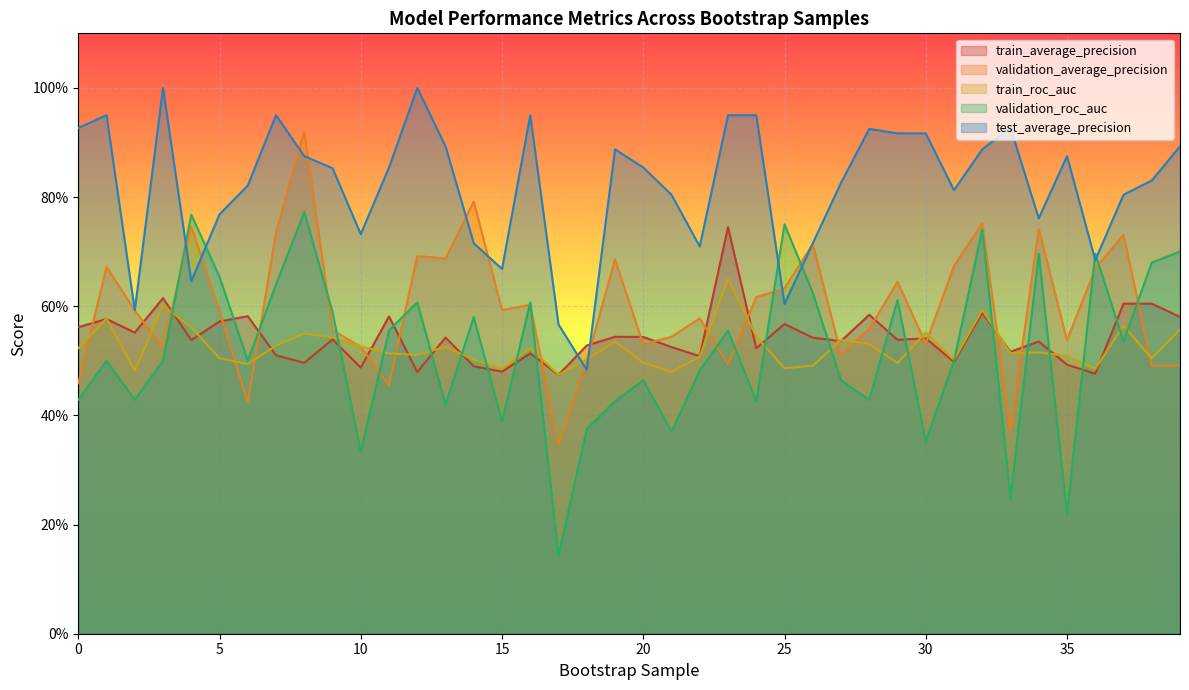

True or false: train_roc_auc has more than 0 interior local peaks.

True